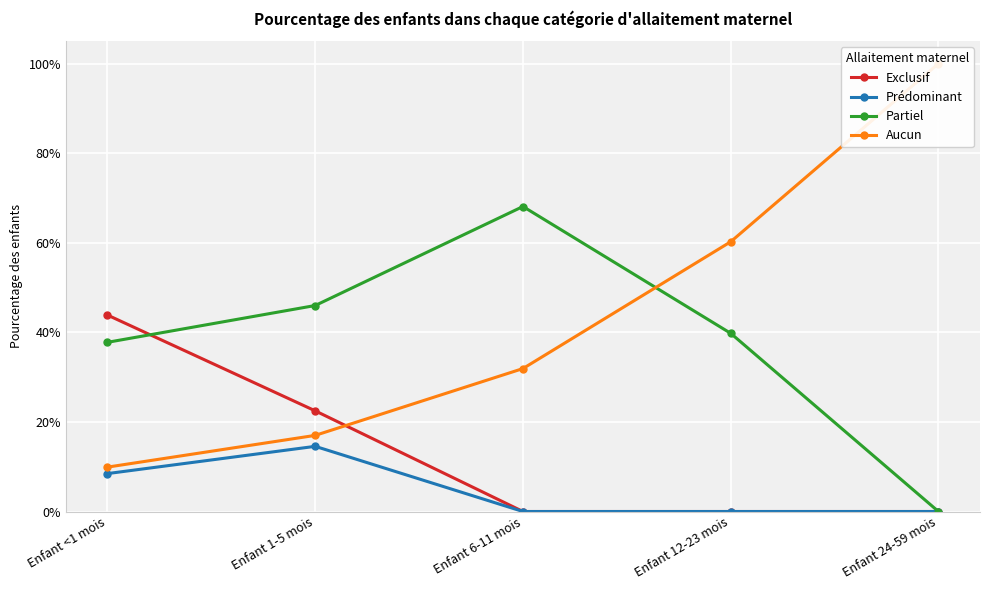

At which category does Partiel reach its first local peak?

Enfant 6-11 mois